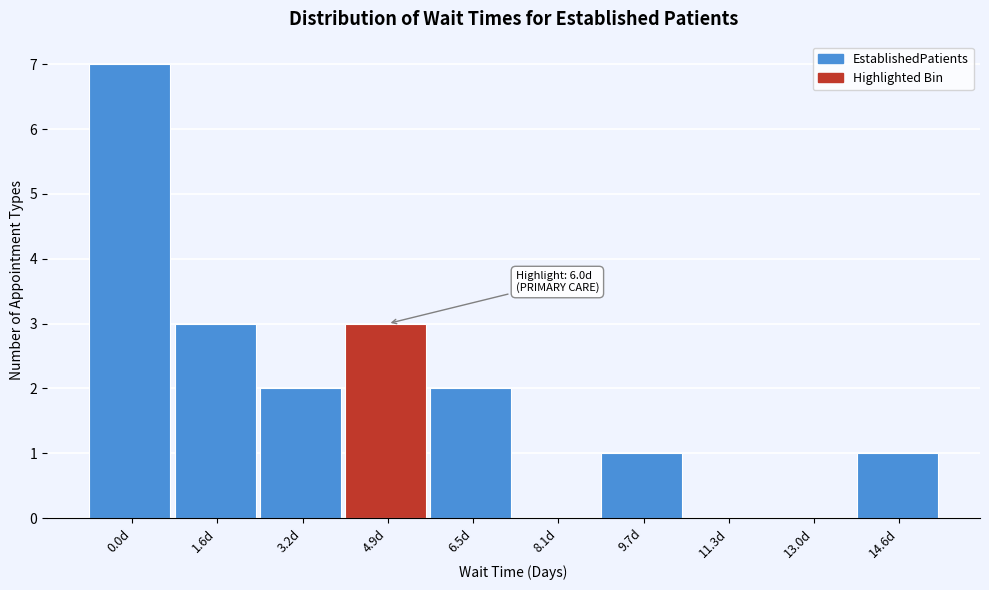

Reading left to right, what are all the values shown in this chart?

0.0d=7	1.6d=3	3.2d=2	4.9d=3	6.5d=2	8.1d=0	9.7d=1	11.3d=0	13.0d=0	14.6d=1